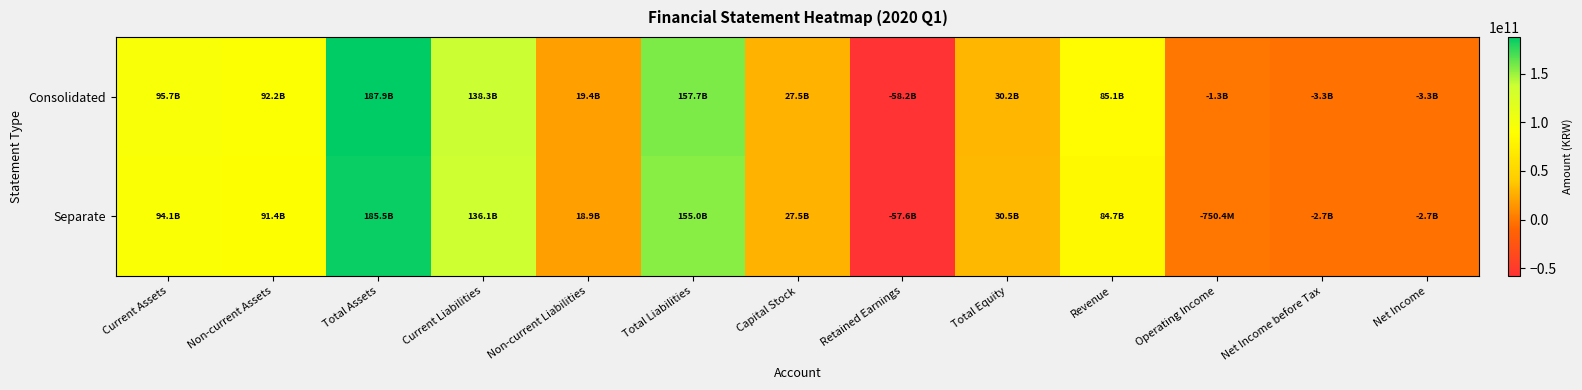

How many series are shown in this chart?

2